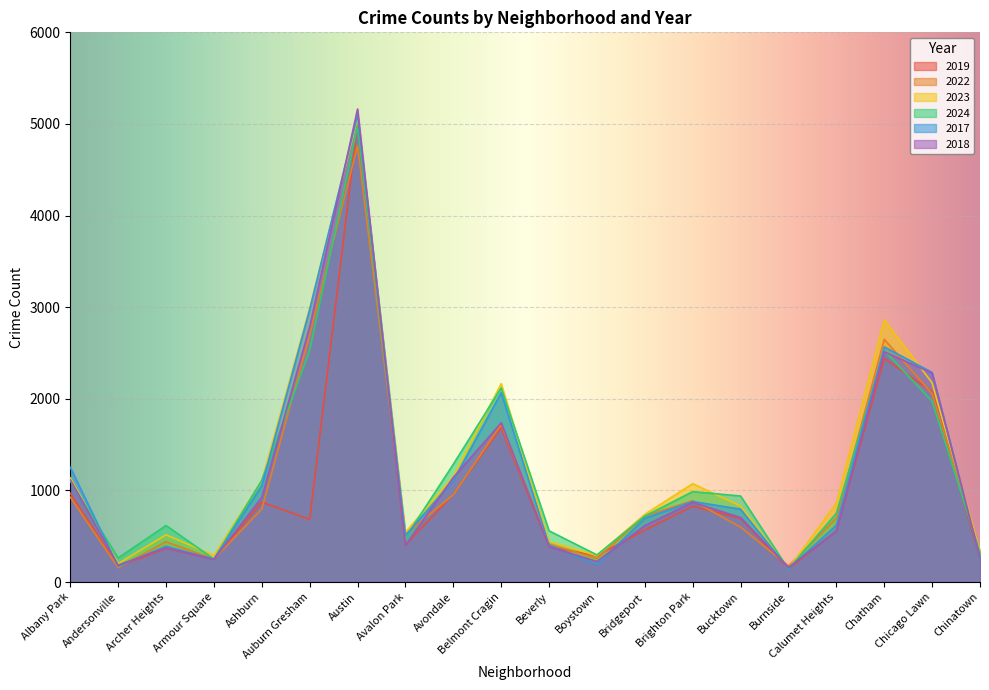

What are all the series names shown in the legend?

2019, 2022, 2023, 2024, 2017, 2018